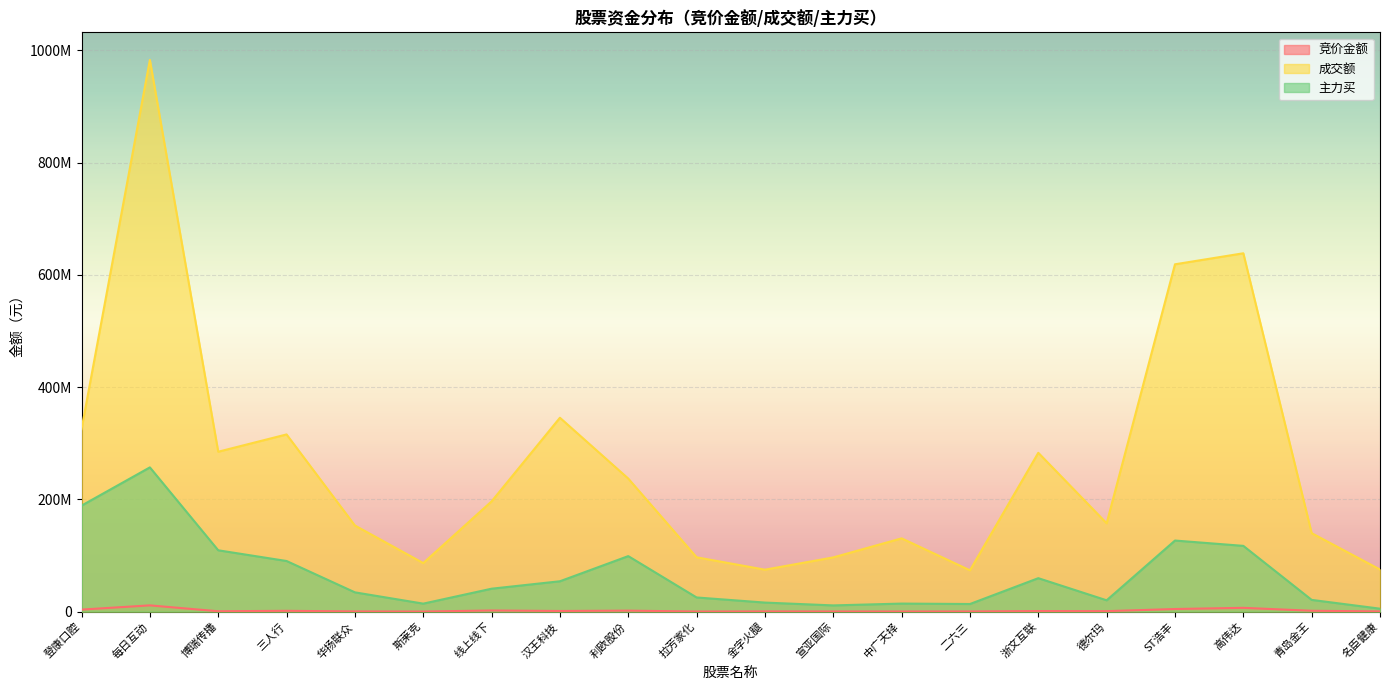

Is it true that 主力买 equals 35041014 at 拉芳家化?

False